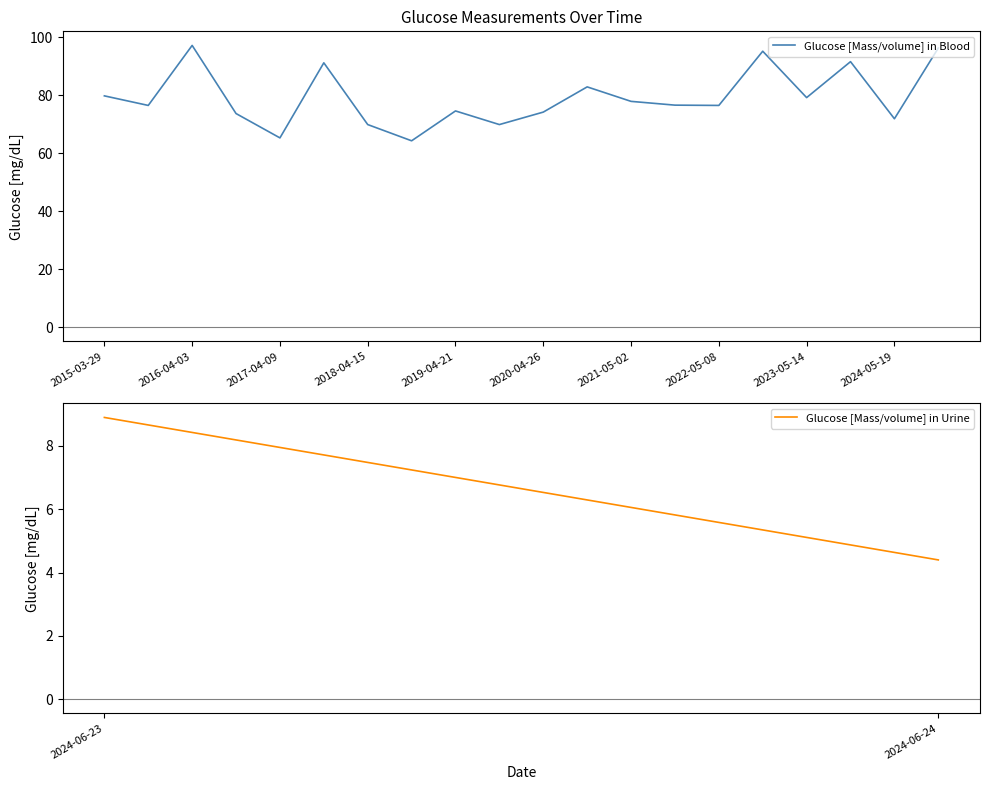

What is the smallest value displayed?

64.3